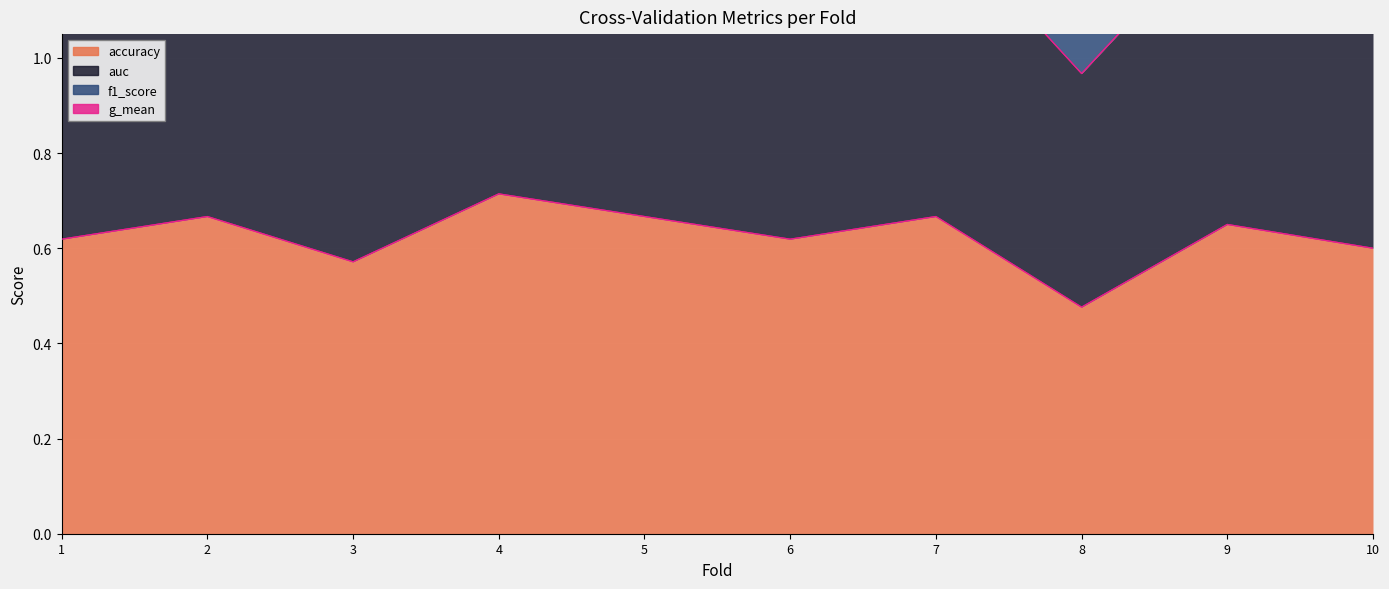

What is the sum of all g_mean values?

24.7